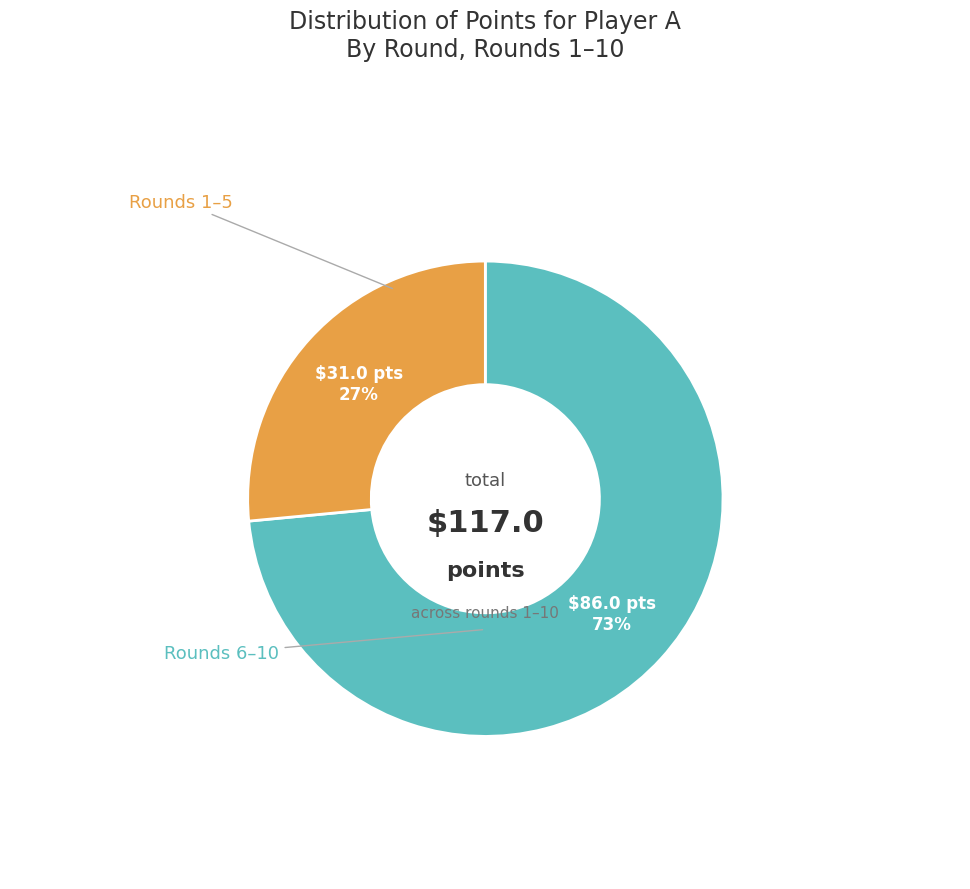

Does any single category account for the majority?

Yes